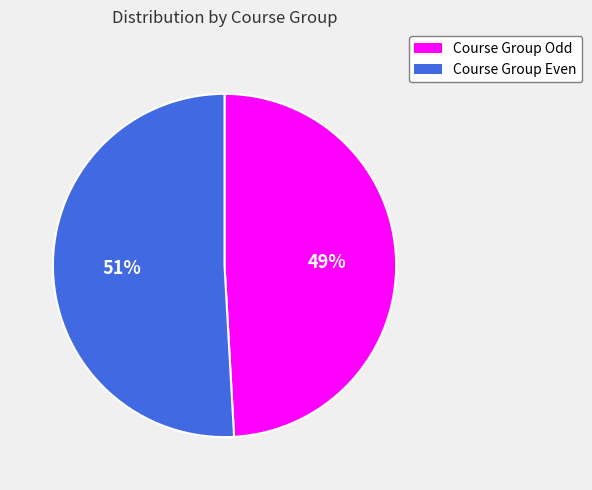

Is there a majority slice in this chart?

Yes